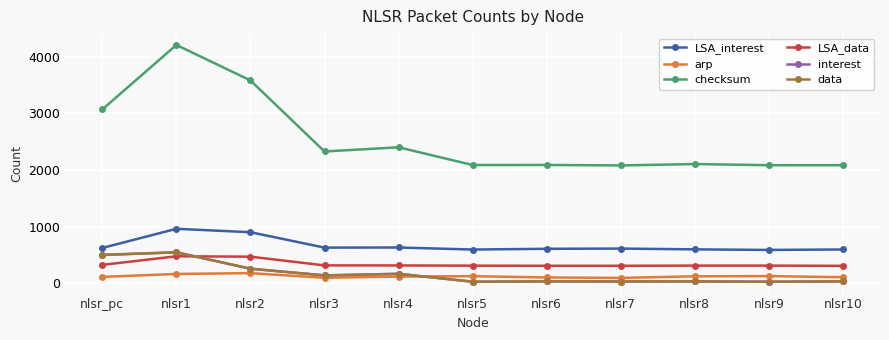

How many intersections are there between LSA_data and interest?

1